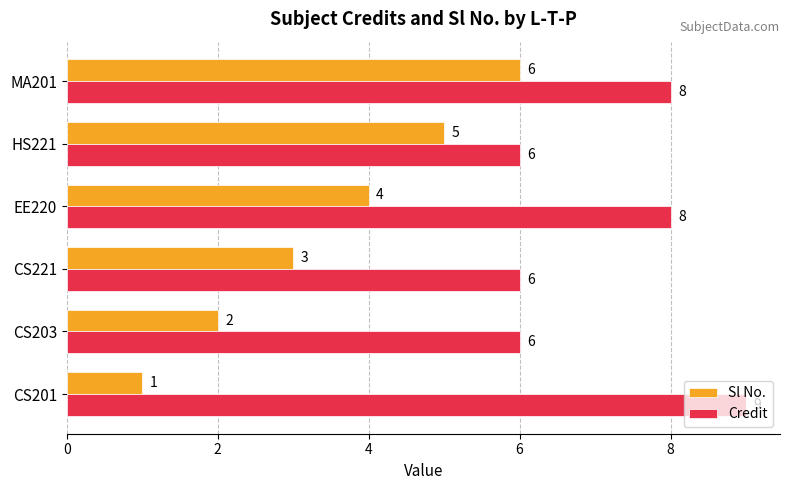

What is the minimum value for Sl No.?

1